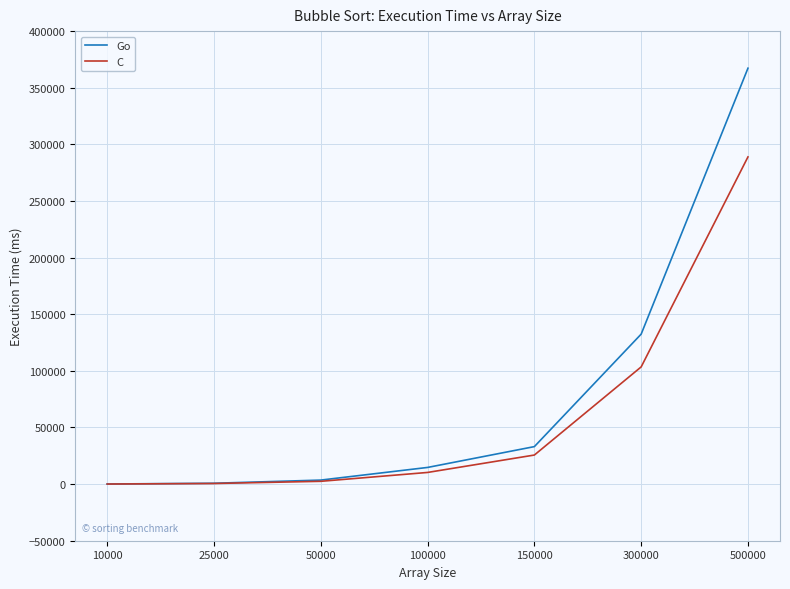

True or false: C has more than 2 points higher than both neighbors.

False